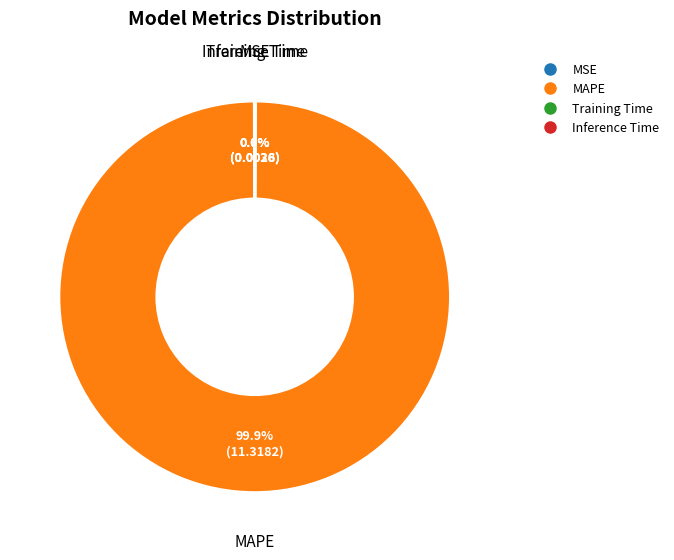

Which category accounts for the majority?

MAPE